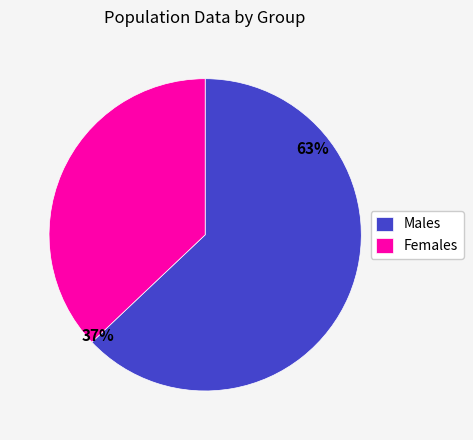

What percentage is the Females slice, to the nearest percent?

37%